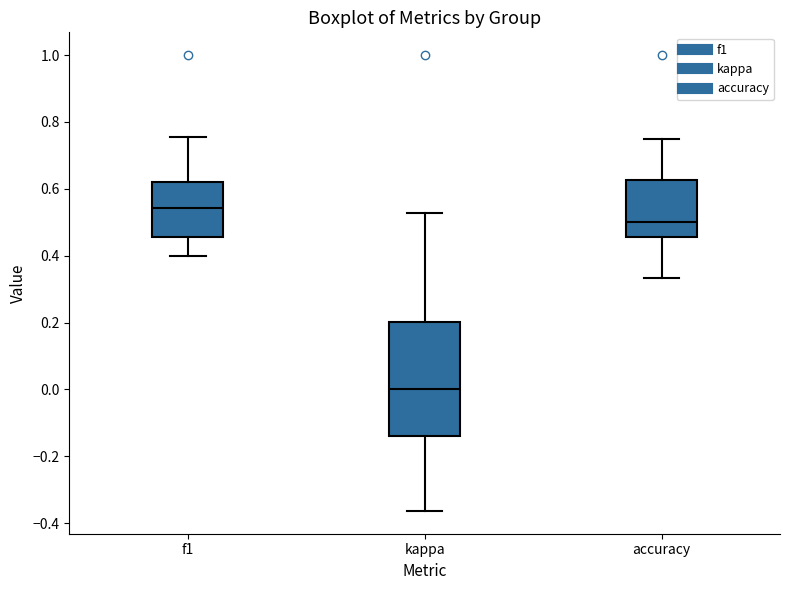

Which box has the highest median line?

f1